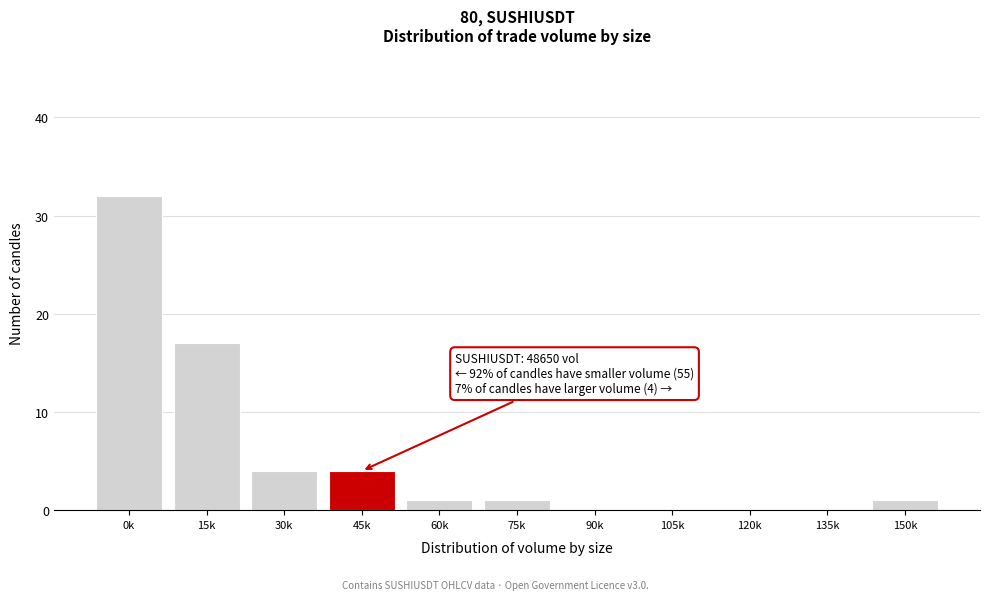

Reading left to right, list all the values displayed in this chart.

0k=32	15k=17	30k=4	45k=4	60k=1	75k=1	90k=0	105k=0	120k=0	135k=0	150k=1